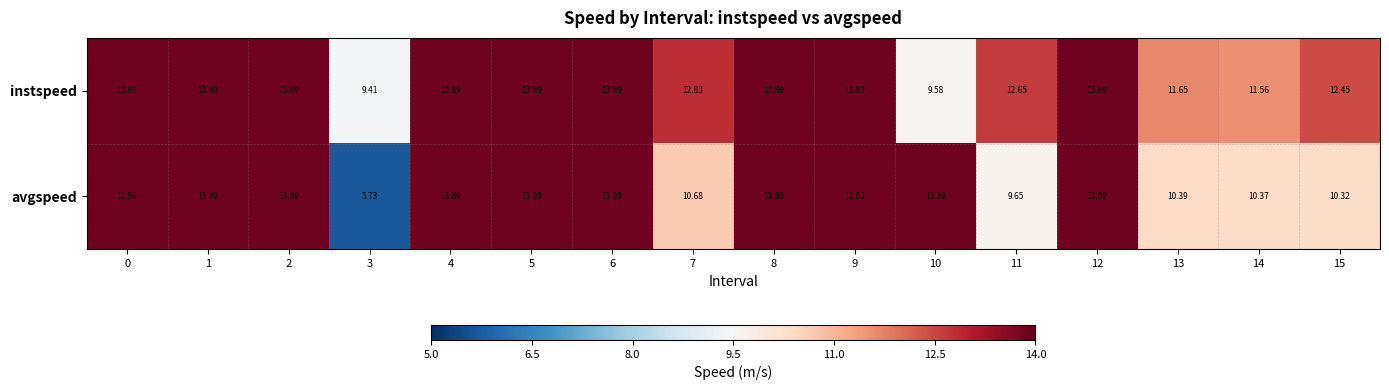

Rank the series at 13 from highest to lowest value.

instspeed, avgspeed